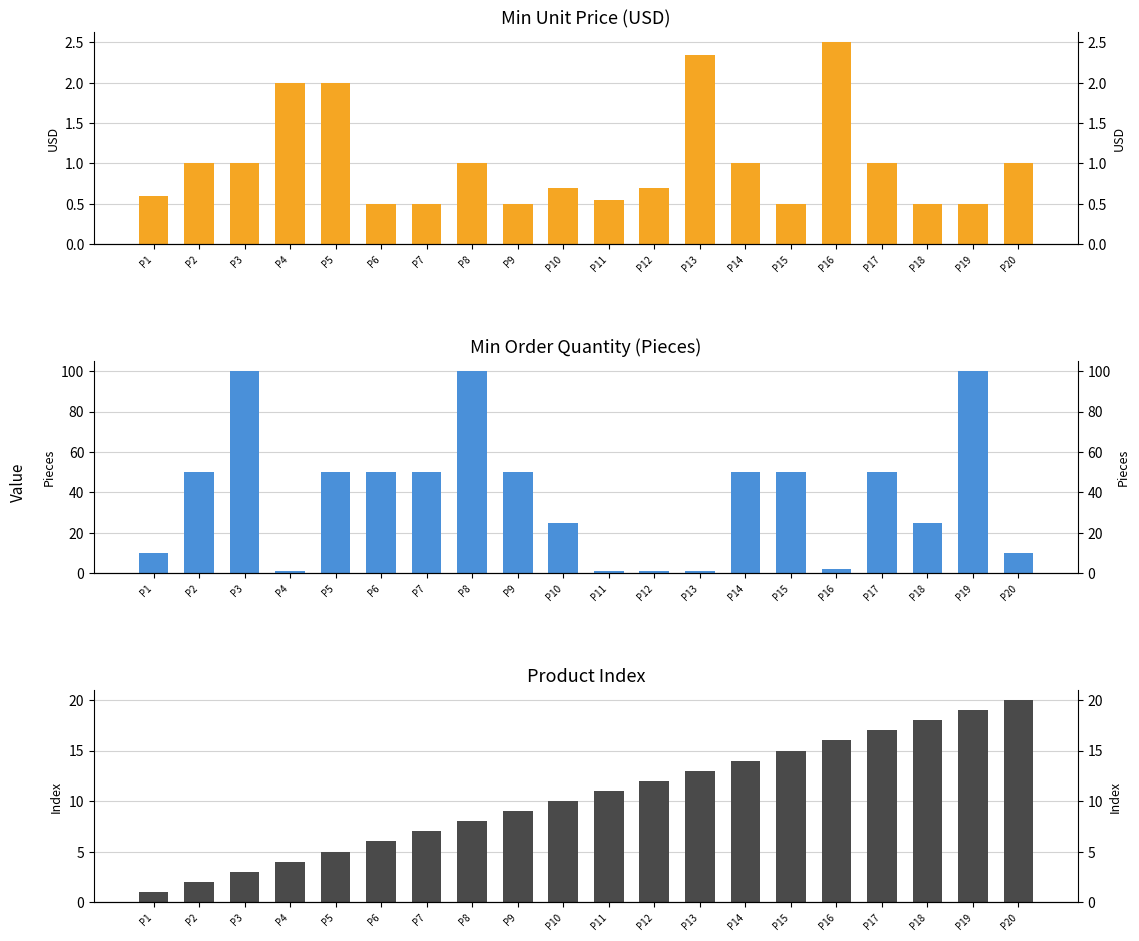

Is it true that Min Price ($) equals 2.0 at P4?

True